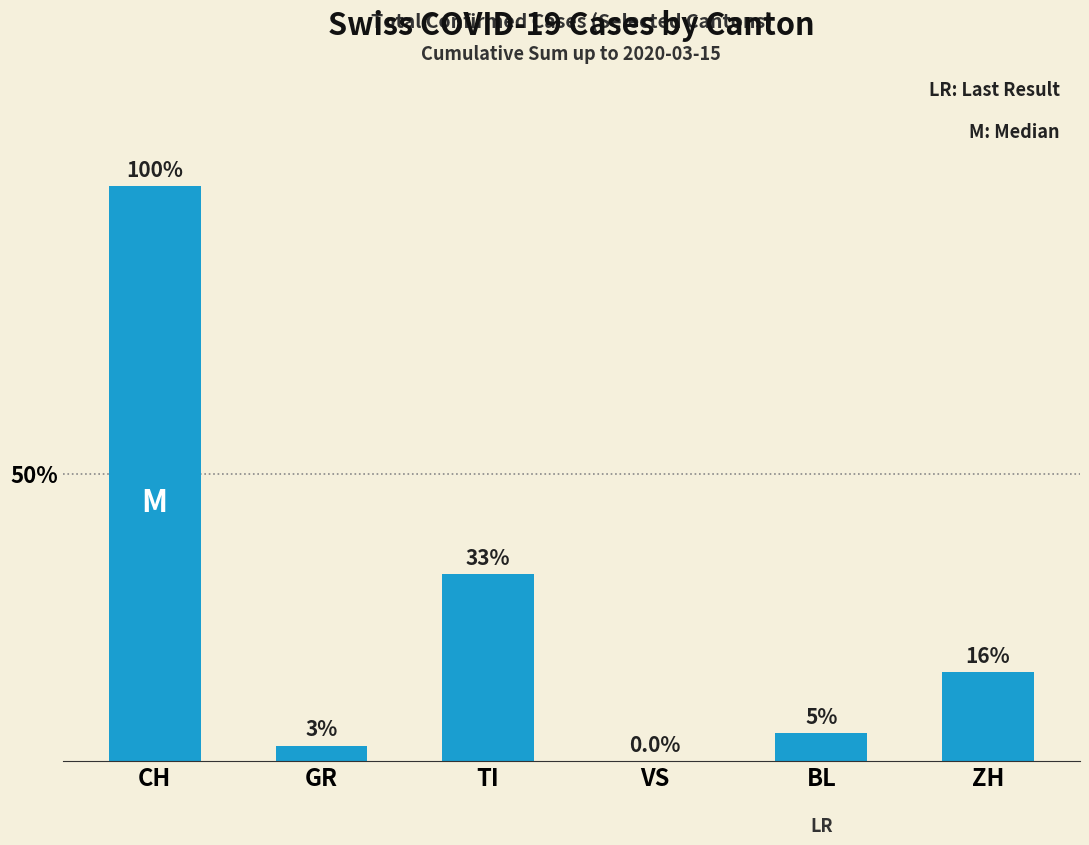

The value at VS is -542. True or false?

False